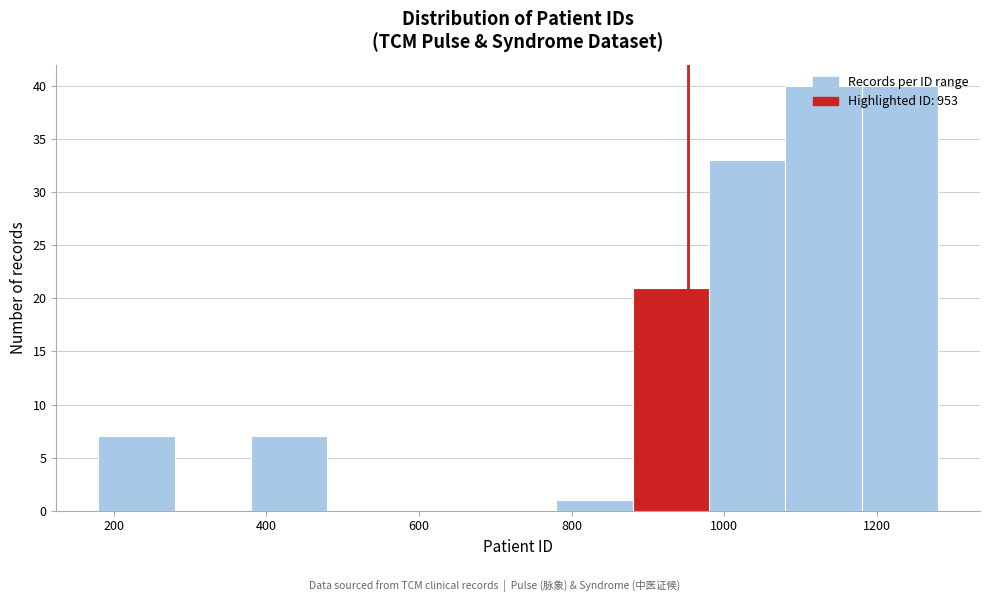

Reading left to right, list every bar in this chart as the range it spans on the x-axis followed by its height. The values are not printed on the chart, so give them approximately, as read against the axis.

180 to 280: 7
280 to 380: 0
380 to 480: 7
480 to 580: 0
580 to 680: 0
680 to 780: 0
780 to 880: 1
880 to 980: 21
980 to 1080: 33
1080 to 1180: 40
1180 to 1280: 40